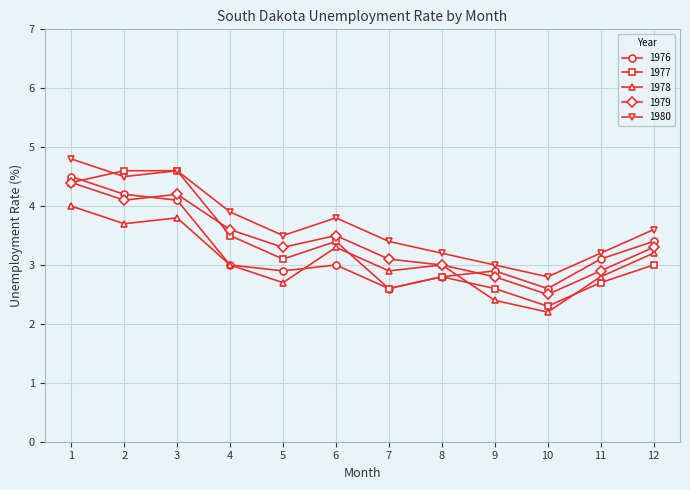

In 1978, how many points are lower than both neighbors (excluding endpoints)?

4